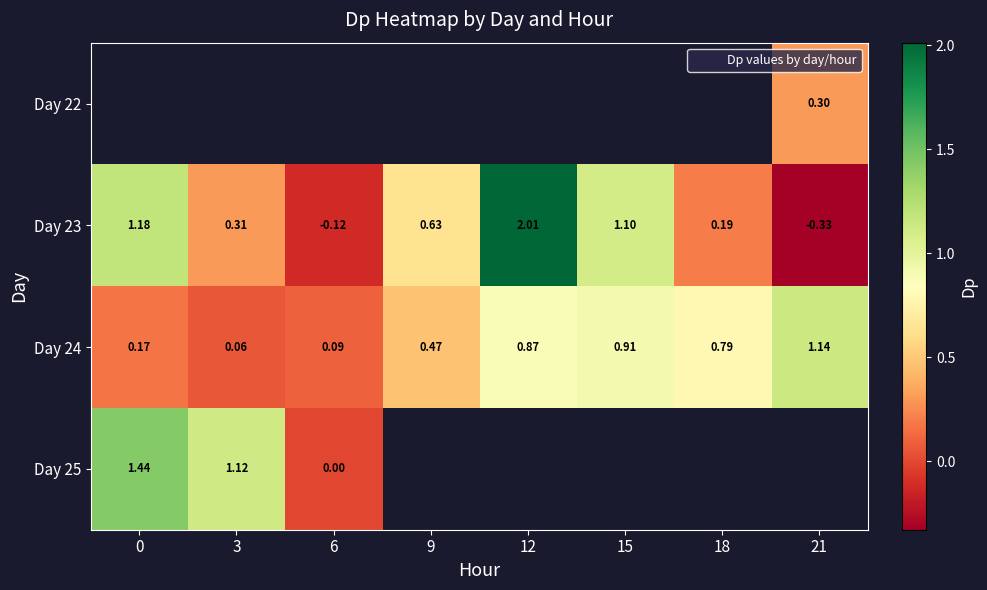

What is the maximum value shown in the chart?

2.0